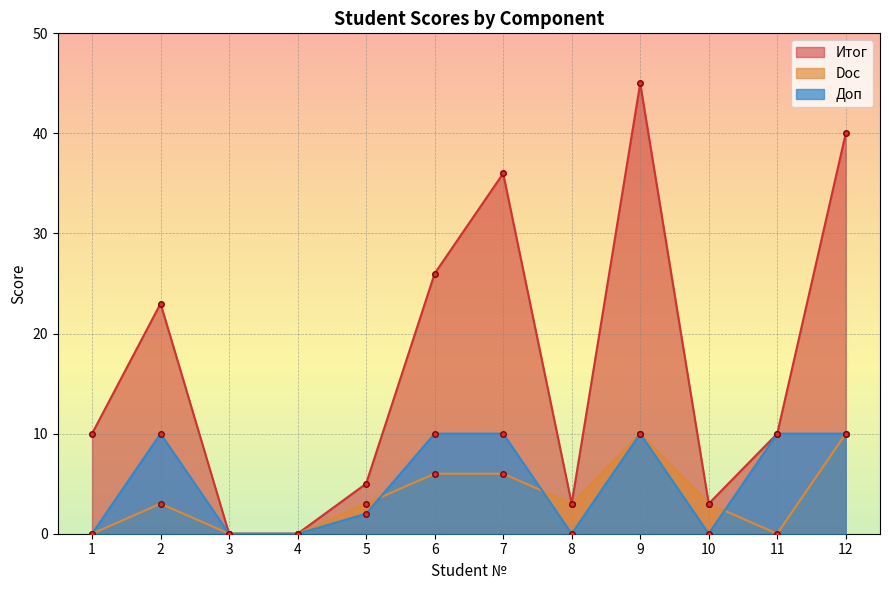

What is the value of the Doc point at the 6th from the left?

6